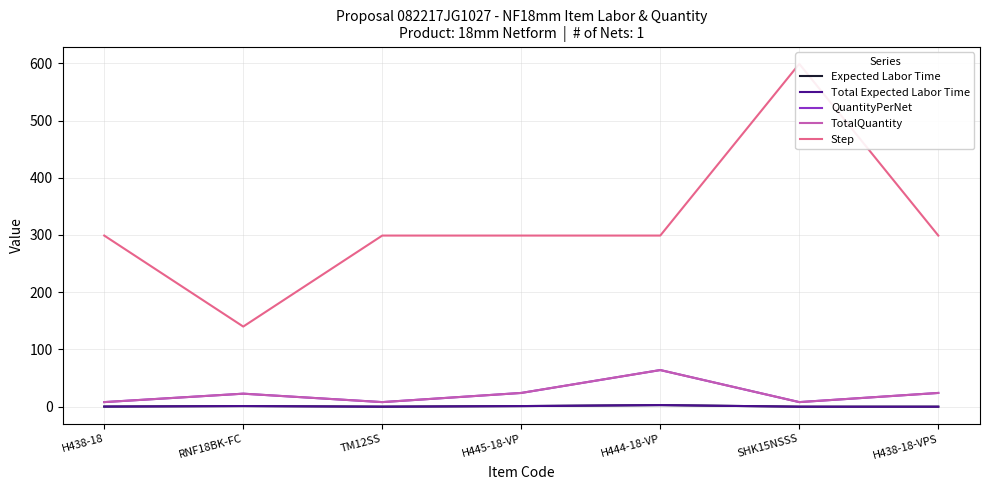

What is the label of the 5th point from the left?

H444-18-VP